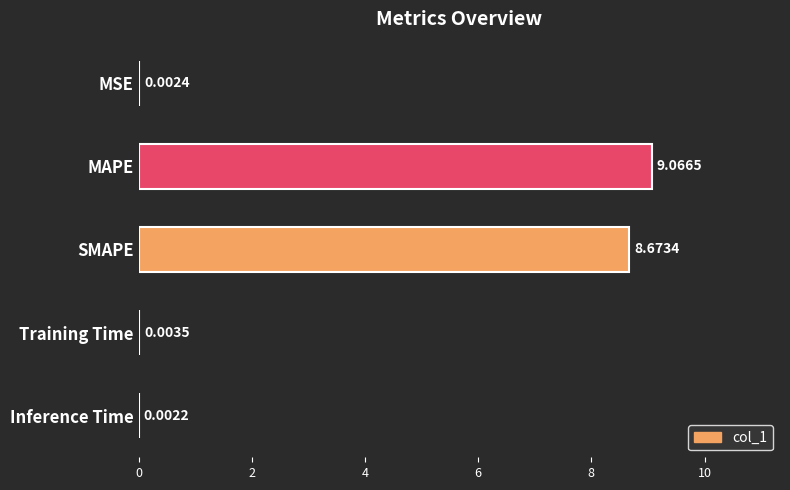

Count the number of categories in the chart.

5